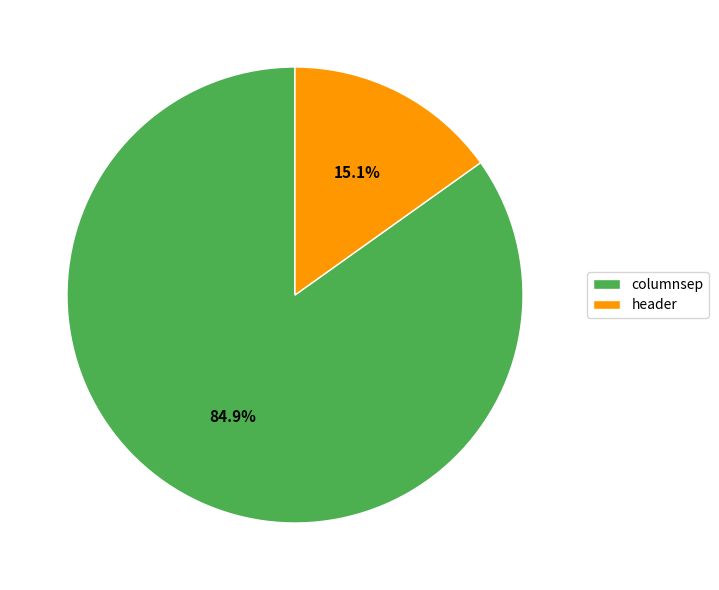

Which slice represents more than half of the pie?

columnsep